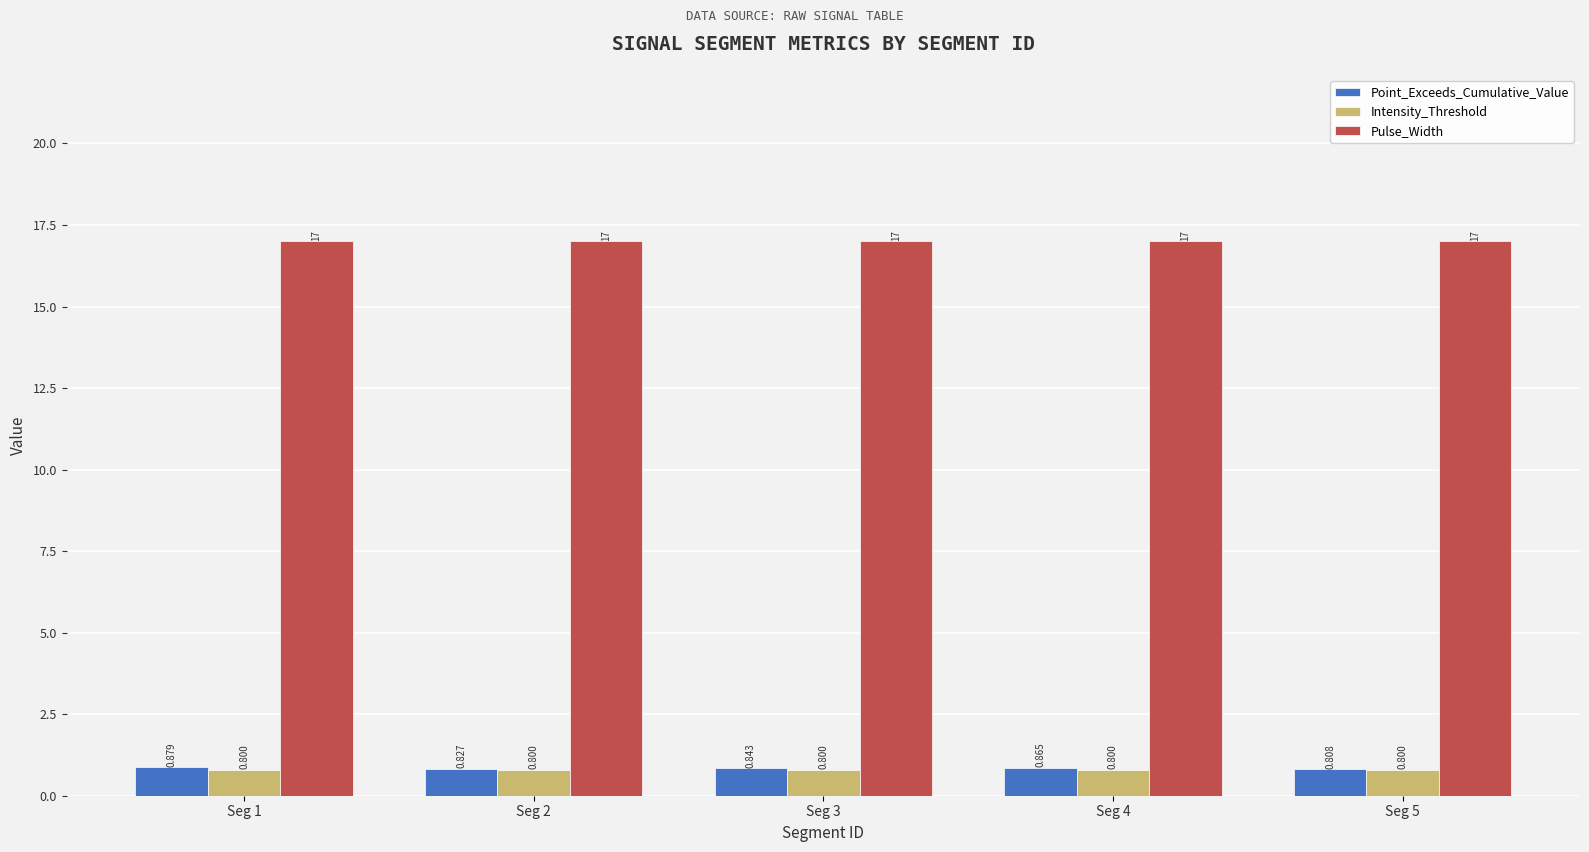

What is the sum of all Point_Exceeds_Cumulative_Value values?

4.2